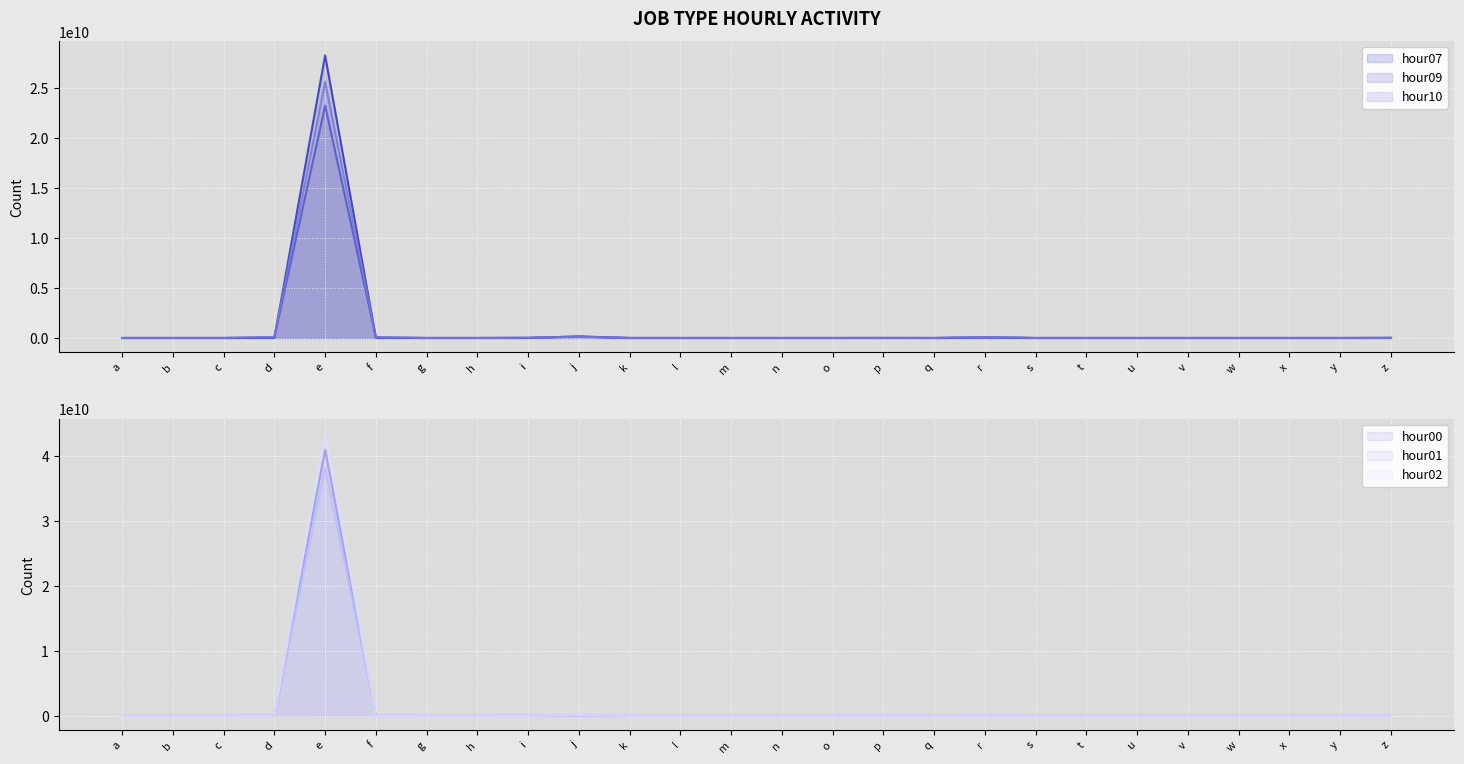

True or false: hour07 and hour00 cross at least once.

True